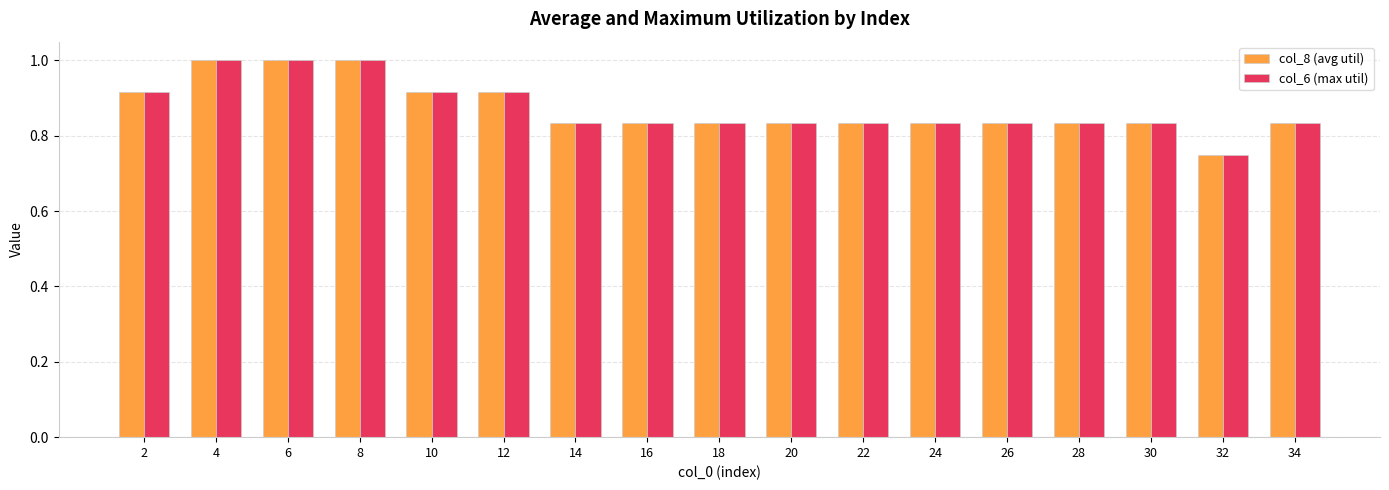

What is the sum of the col_6 (max util) values at 22 and 8?

1.8